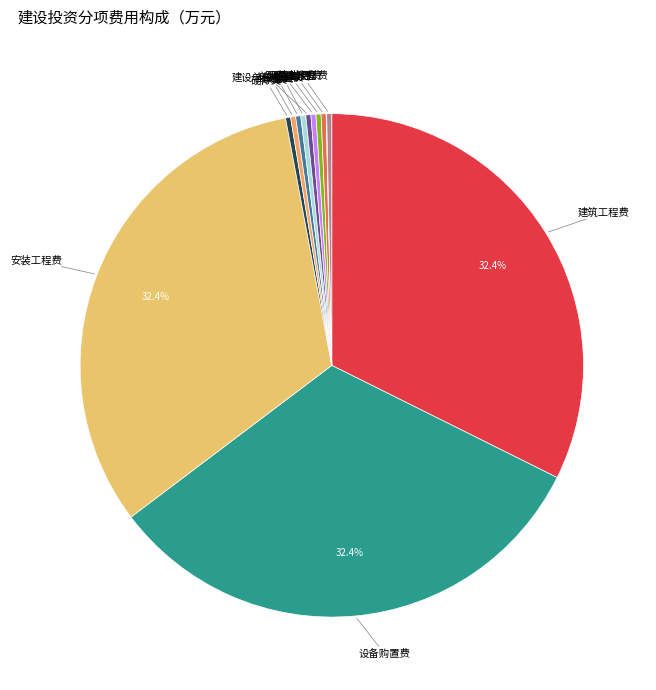

Is there a majority slice in this chart?

No